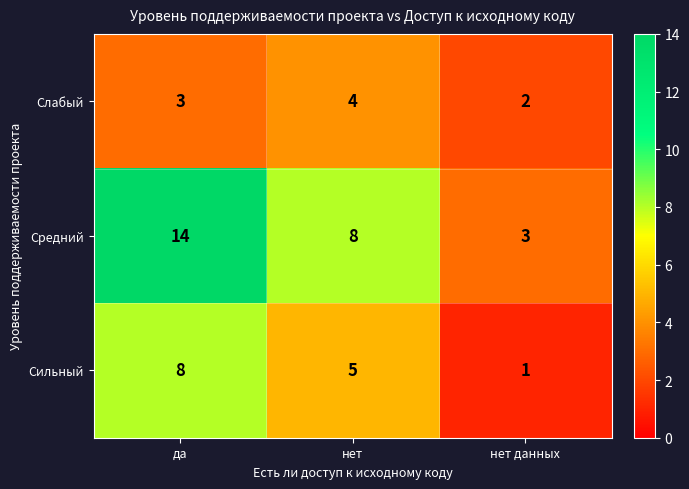

What value does the Средний series have at да, to the nearest 10?

10